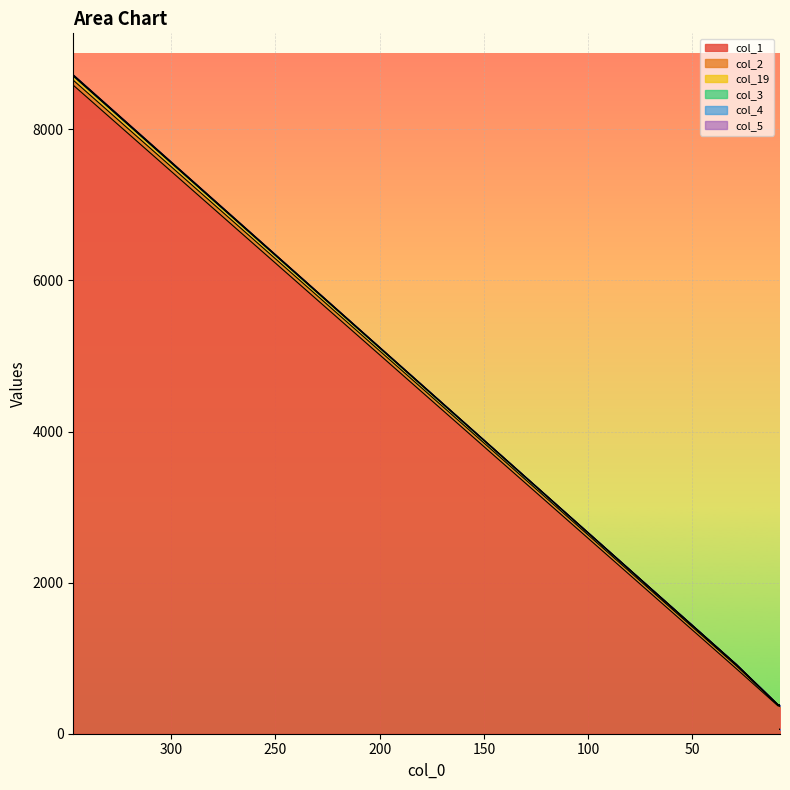

The value of col_1 at 8 is 360. True or false?

True